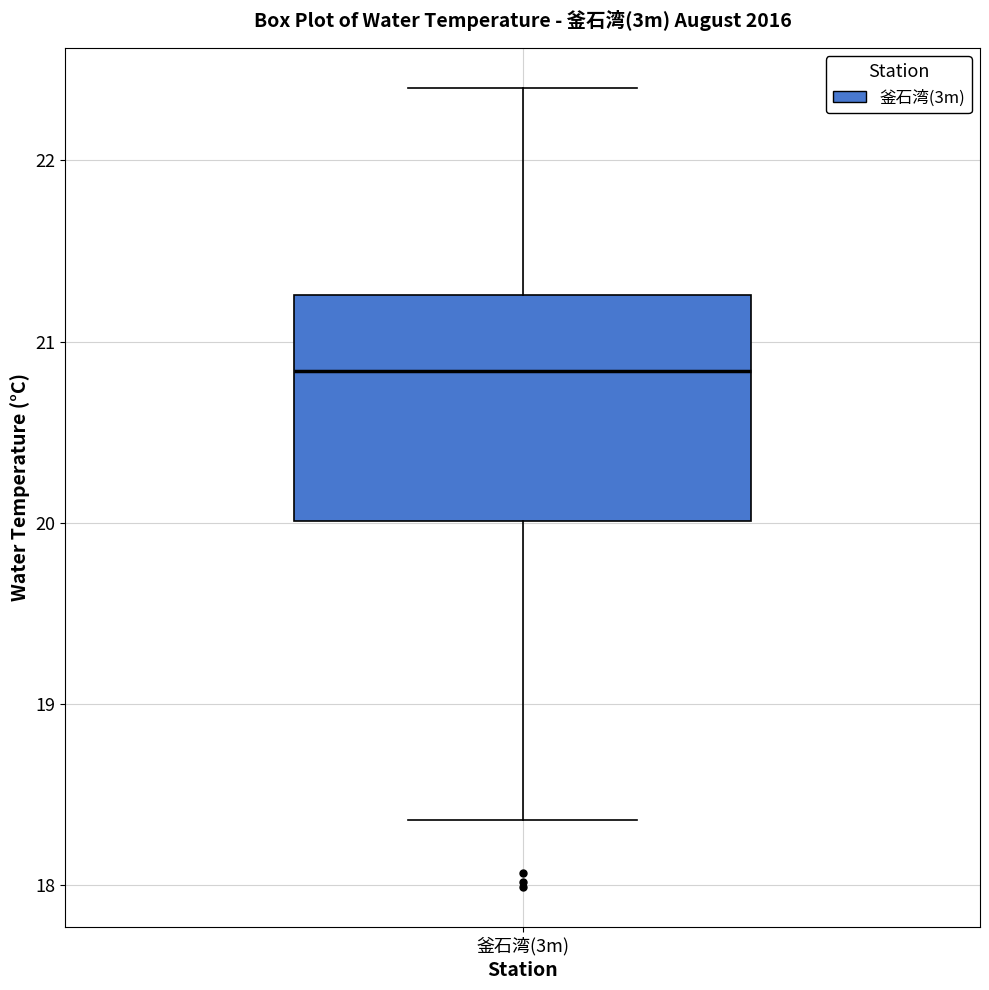

Transcribe this box plot: give where the median line is, the range the box spans, and where the two whiskers end, as read against the y-axis. The values are not printed on the chart, so give them approximately, as read against the axis.

median 20.8, box 20.0 to 21.3, whiskers 18.4 to 22.4